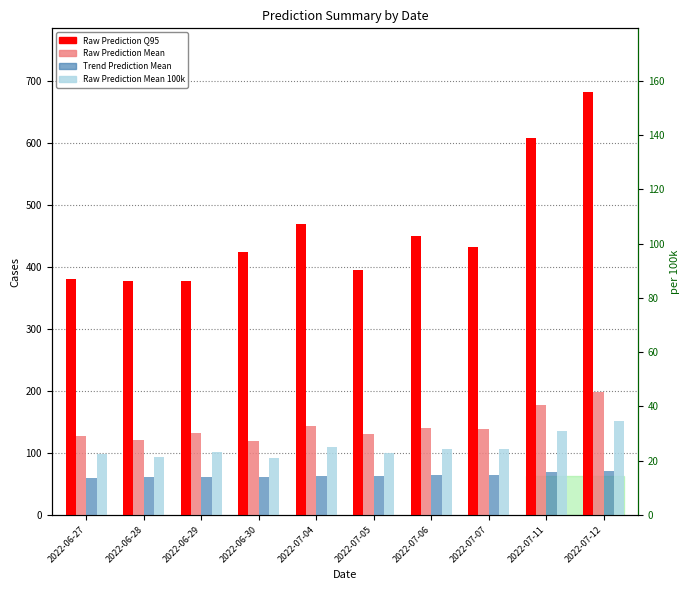

How many data points in Trend Prediction Mean are less than 63?

5